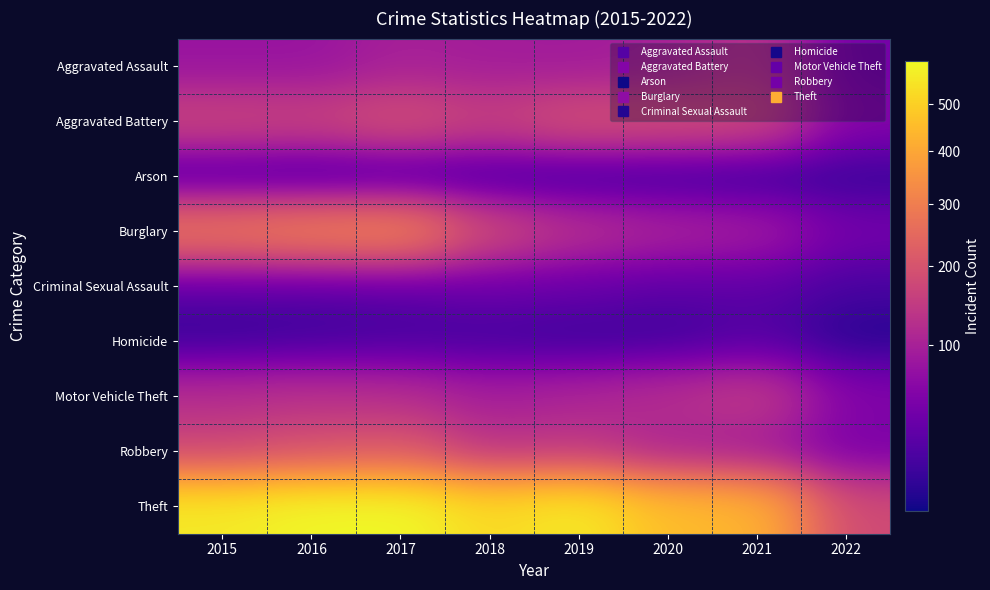

How many categories are shown in the chart?

8